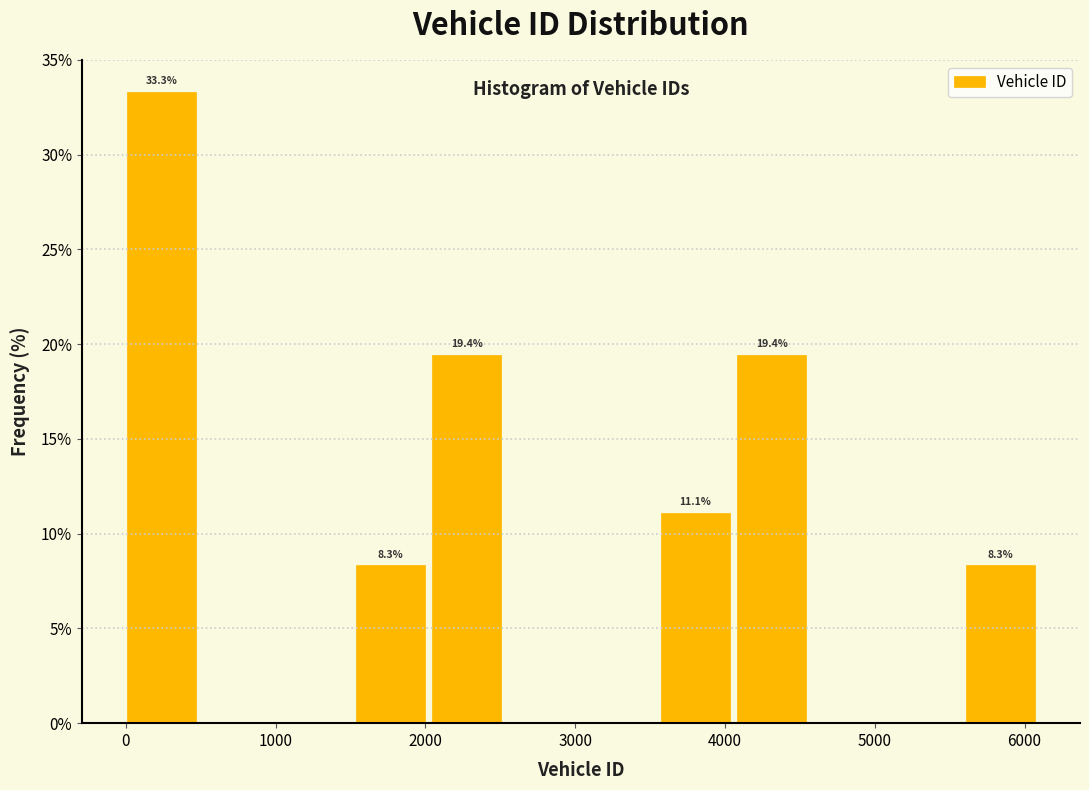

Which range on the x-axis has the tallest bar?

0 to 500